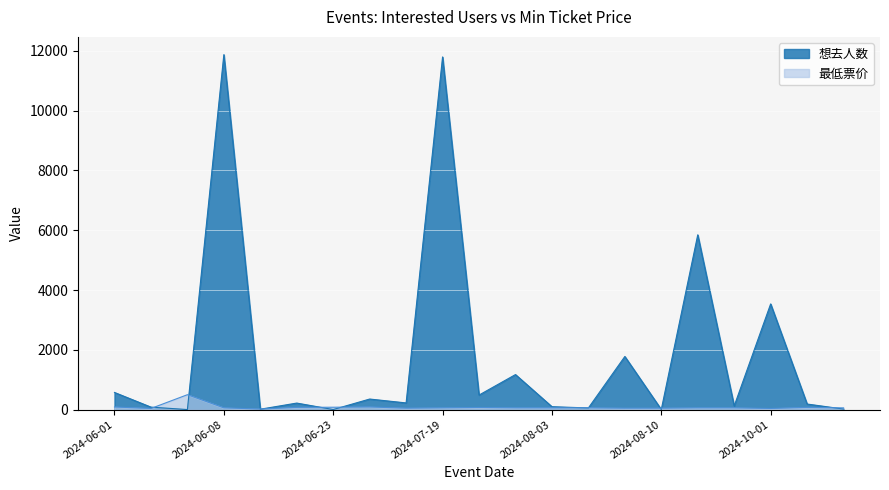

How many intersections are there between 想去人数 and 最低票价?

11